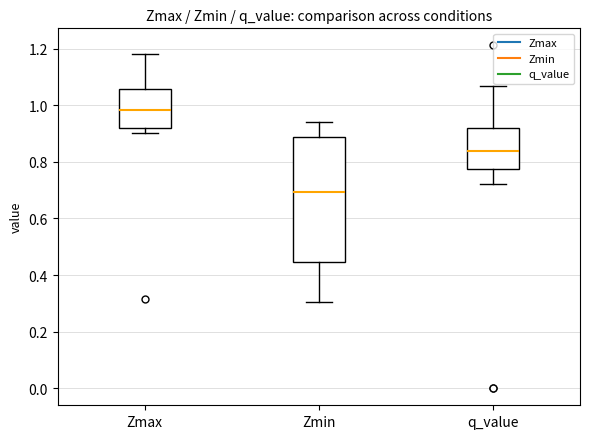

Which box's median line is the highest?

Zmax